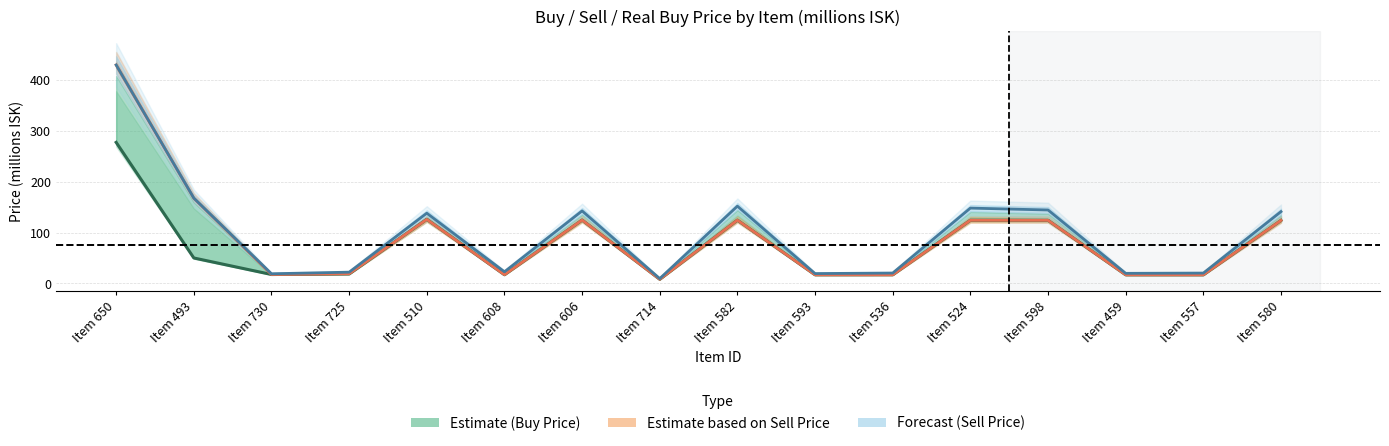

How many values in the Sell Price series exceed 137?

8